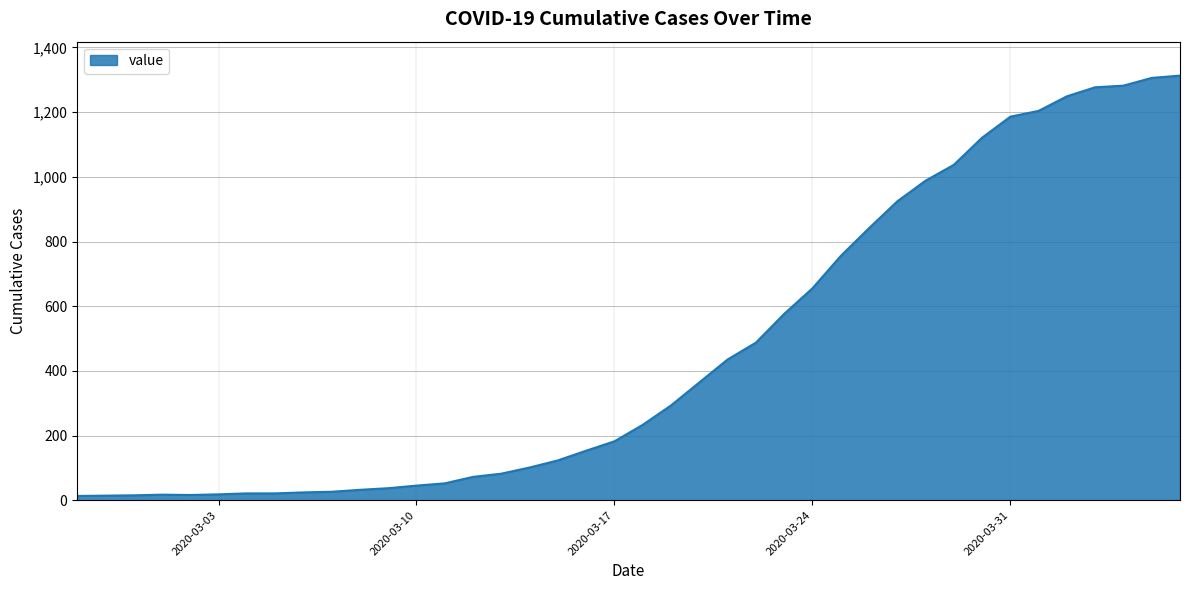

What is the difference between the maximum and minimum values?

1300